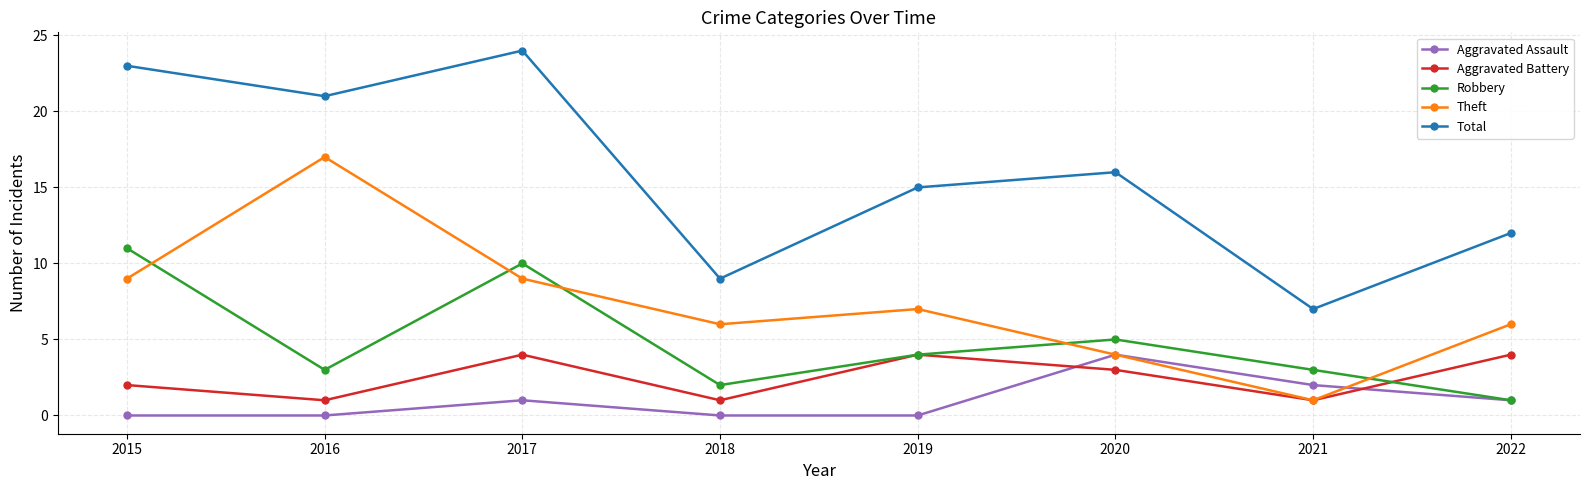

At which label does Robbery first exceed 4?

2015